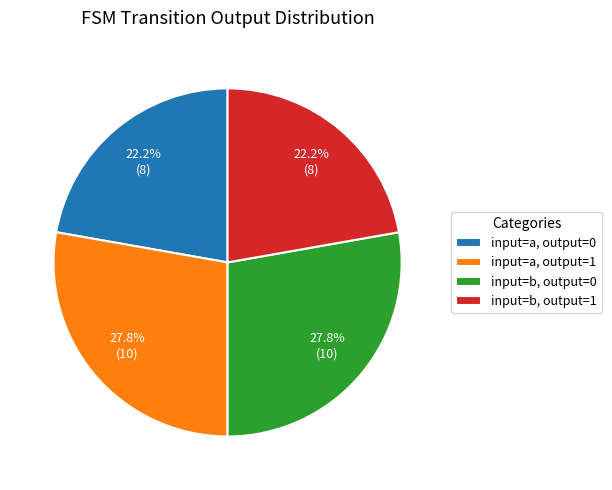

Does any single category account for the majority?

No